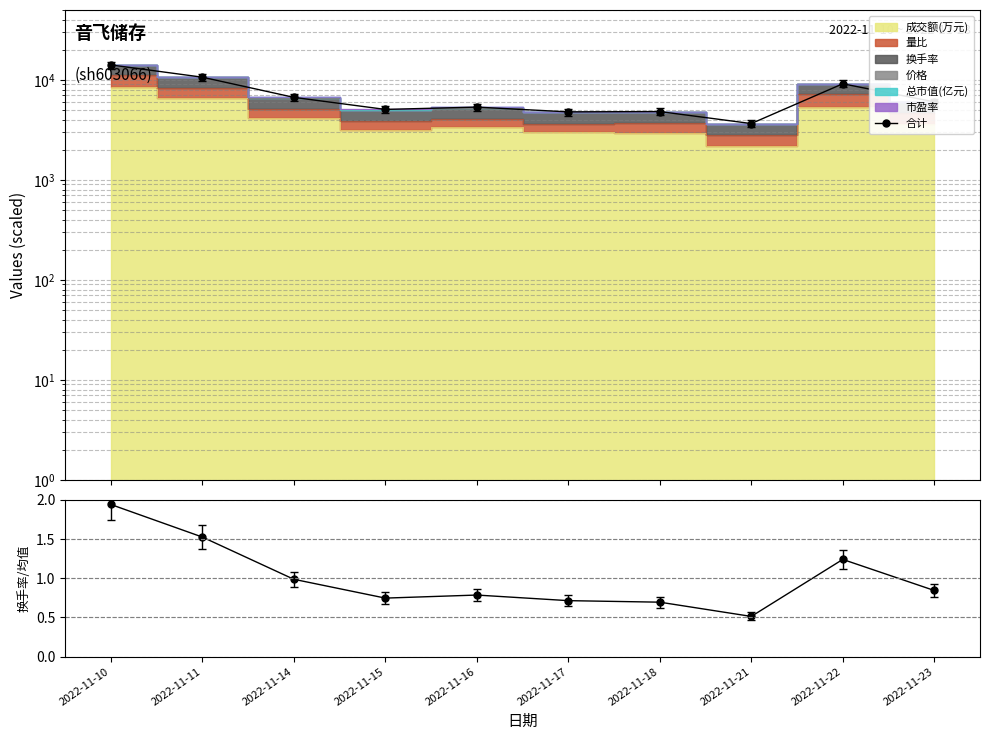

How many interior local valleys (lower than both neighbors) does the data have?

3